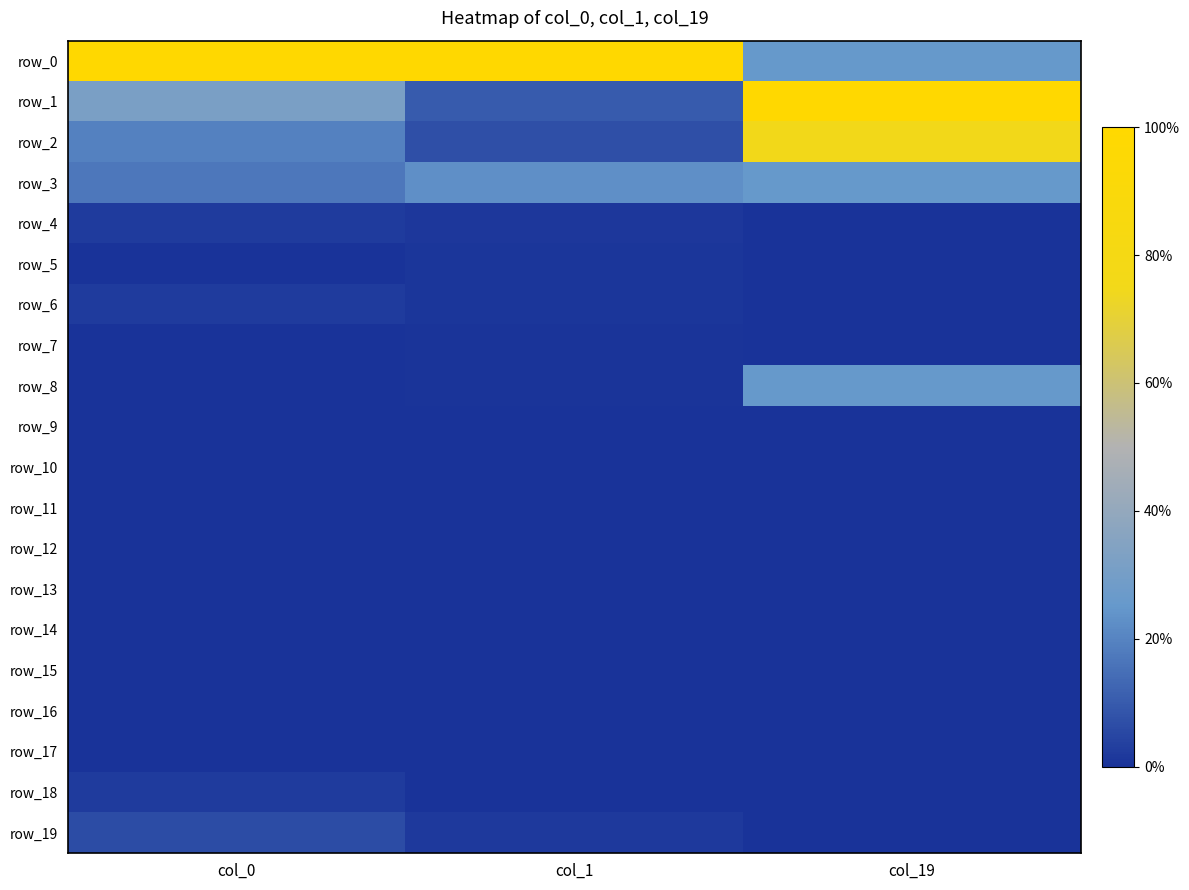

Which category has the lowest value across all series?

col_19